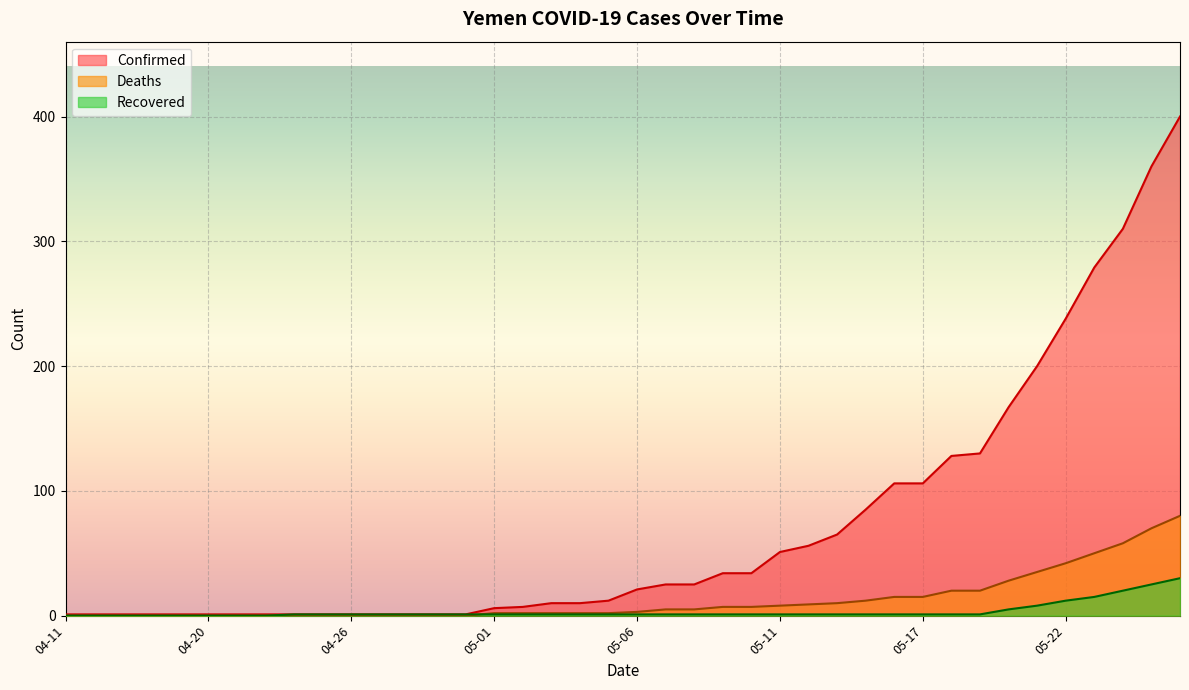

Reading left to right, what are all the values shown in this chart?

Confirmed: 1	1	1	1	1	1	1	1	1	1	1	1	1	1	1	6	7	10	10	12	21	25	25	34	34	51	56	65	85	106	106	128	130	167	200	238	279	310	360	400
Deaths: 0	0	0	0	0	0	0	0	0	0	0	0	0	0	0	2	2	2	2	2	3	5	5	7	7	8	9	10	12	15	15	20	20	28	35	42	50	58	70	80
Recovered: 0	0	0	0	0	0	0	0	1	1	1	1	1	1	1	1	1	1	1	1	1	1	1	1	1	1	1	1	1	1	1	1	1	5	8	12	15	20	25	30